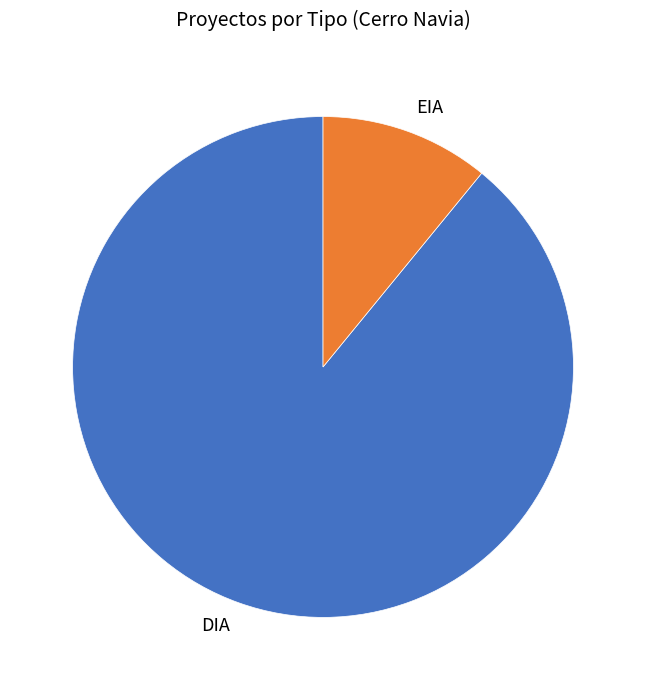

Is it true that EIA is 11% of the pie?

True